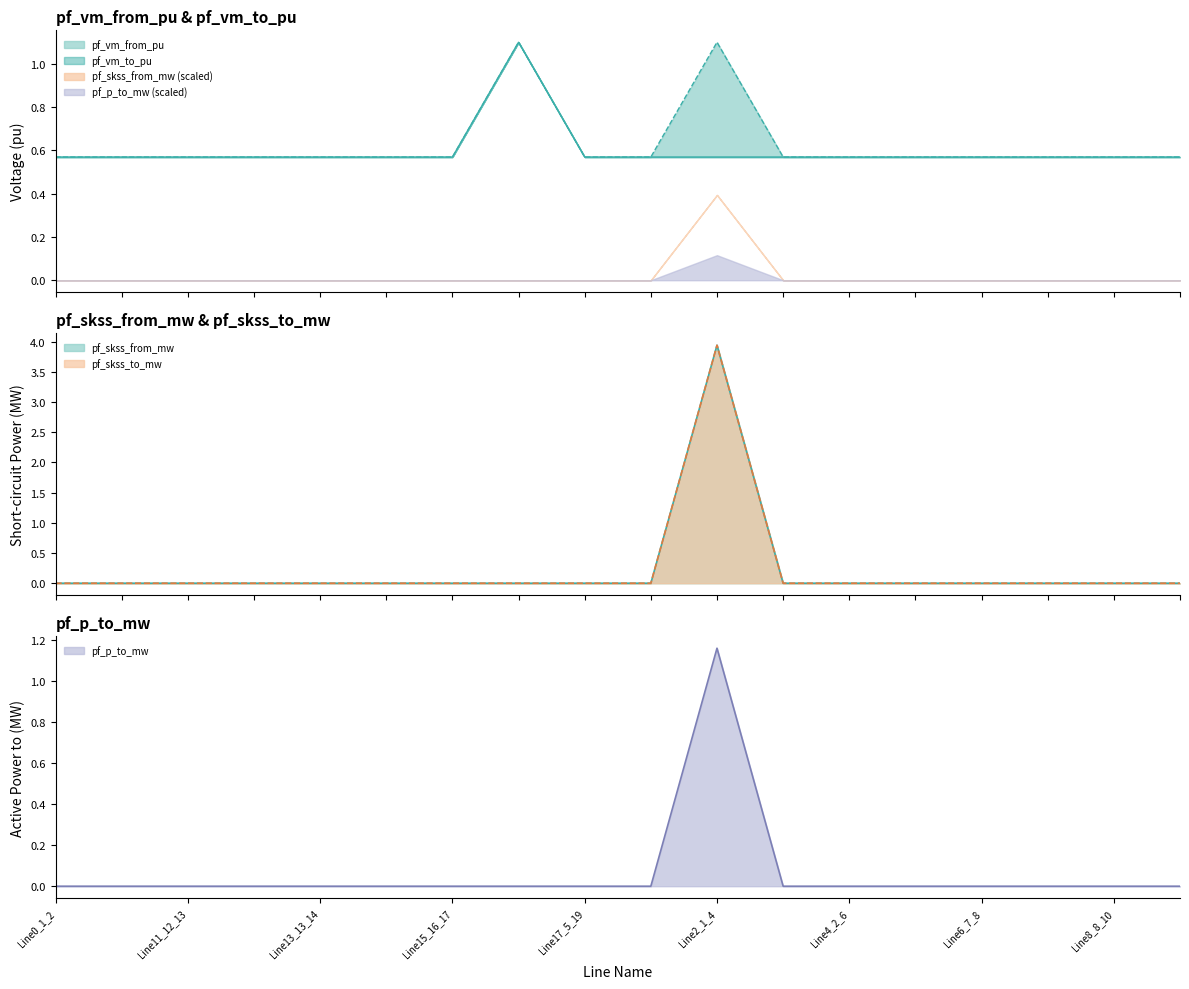

Count the number of categories in the chart.

18